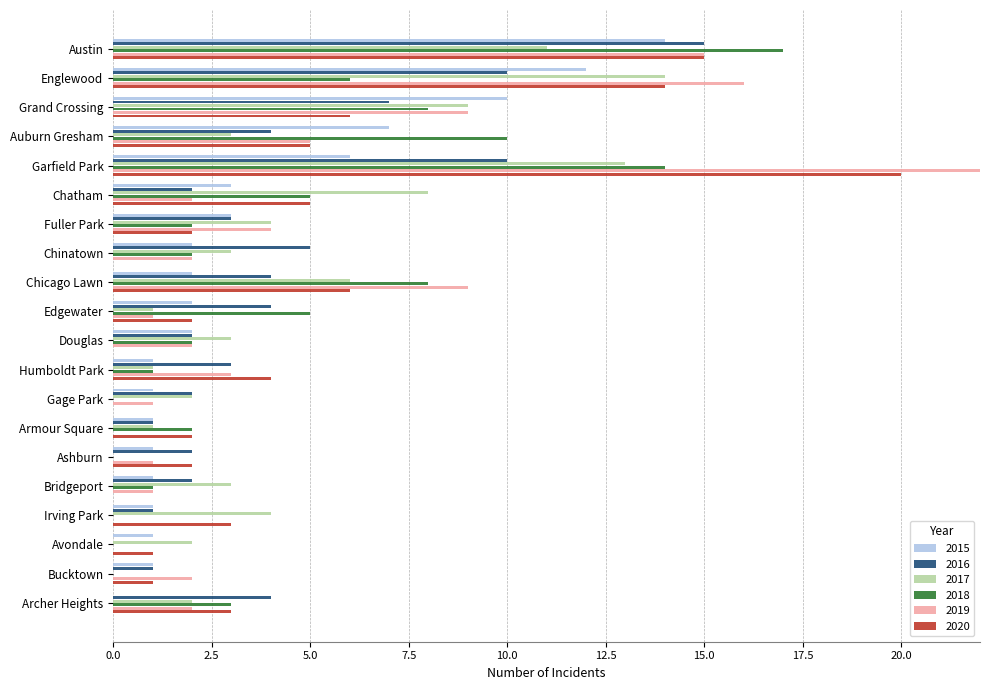

The value of 2020 at Garfield Park is 20. True or false?

True